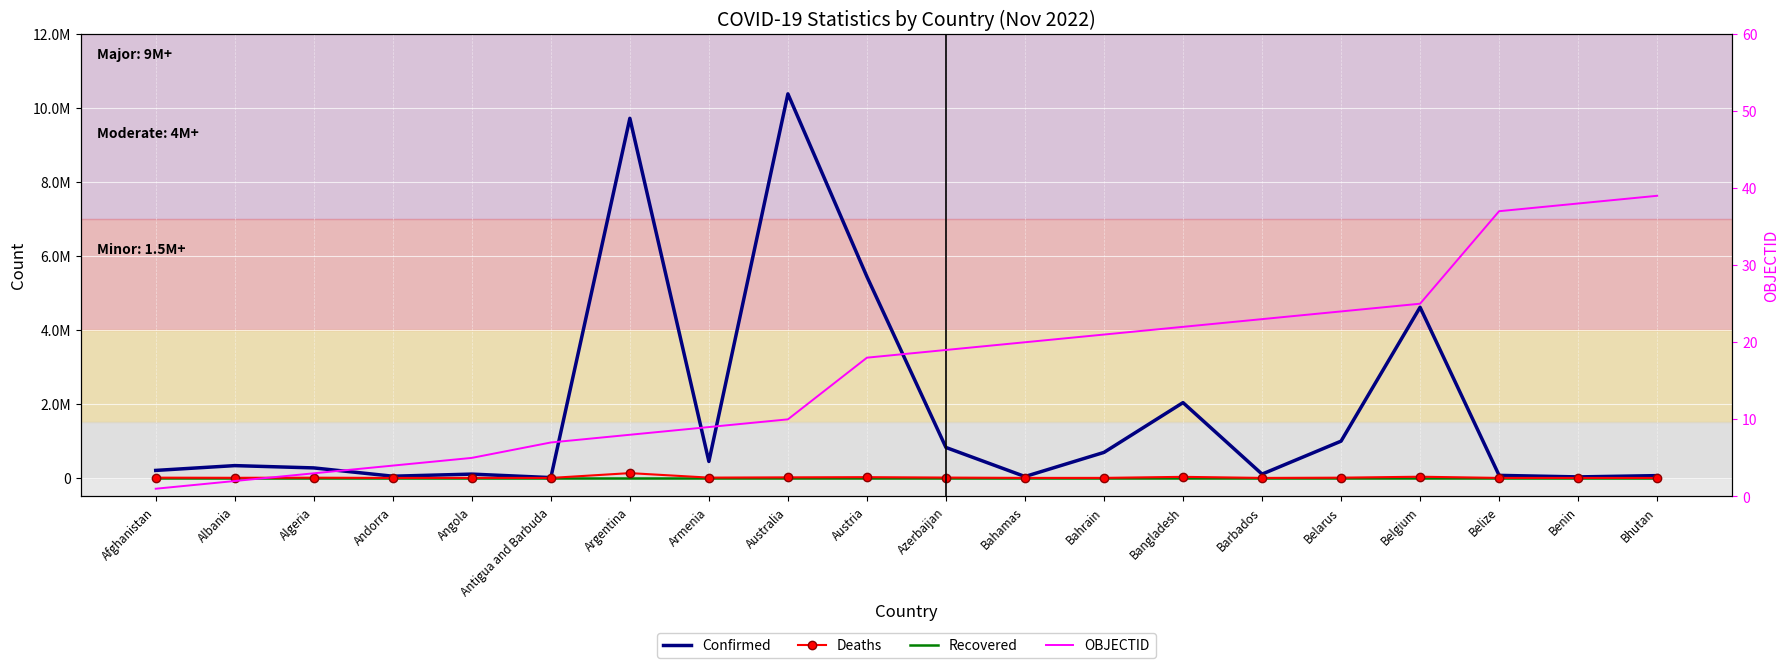

Which series has the largest range (max minus min)?

Confirmed